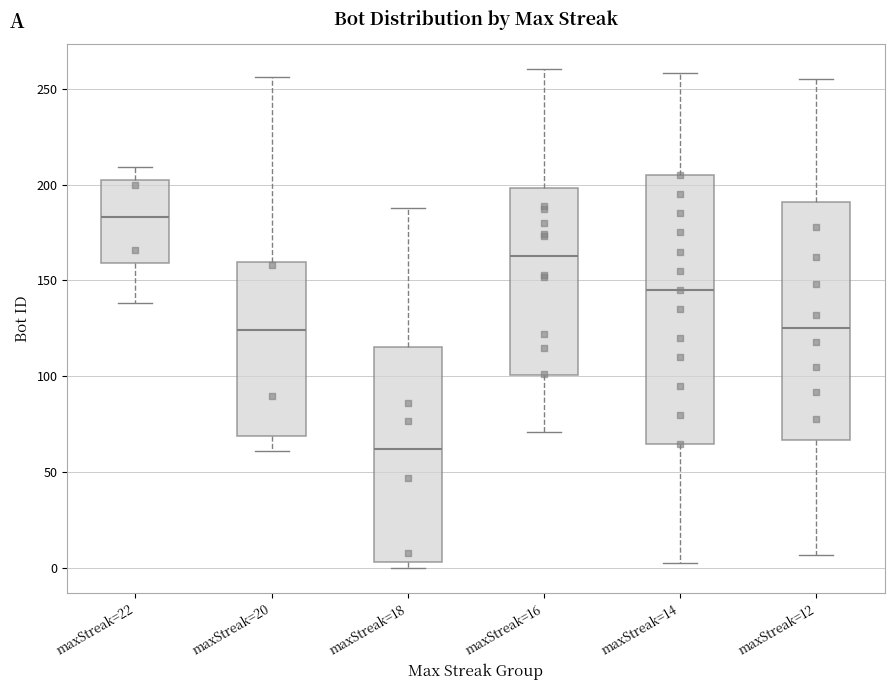

Reading left to right, transcribe this box plot: for each box, give where its median line is, the range the box spans, and where its two whiskers end, as read against the y-axis. The values are not printed on the chart, so give them approximately, as read against the axis.

maxStreak=22: median 185, box 160 to 200, whiskers 140 to 210
maxStreak=20: median 125, box 70 to 160, whiskers 60 to 255
maxStreak=18: median 60, box 5 to 115, whiskers 0 to 190
maxStreak=16: median 165, box 100 to 200, whiskers 70 to 260
maxStreak=14: median 145, box 65 to 205, whiskers 5 to 260
maxStreak=12: median 125, box 65 to 190, whiskers 5 to 255